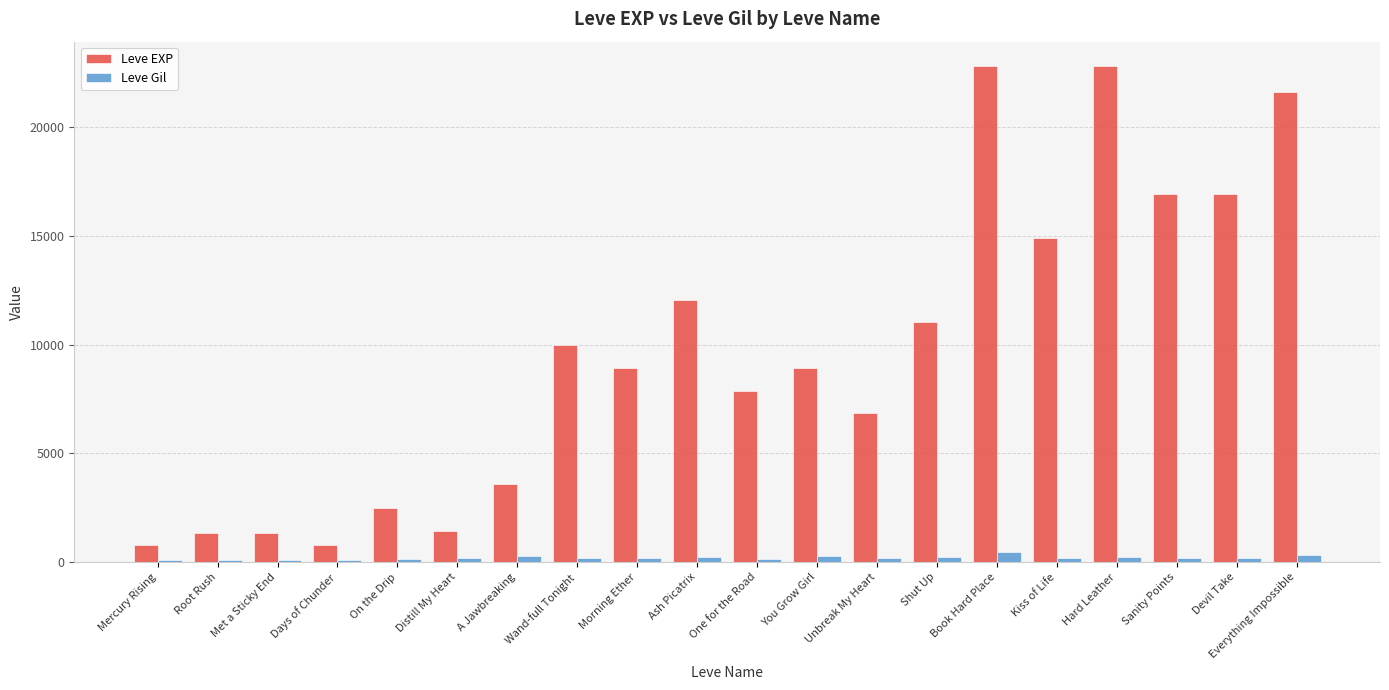

What is the greatest value displayed?

22790